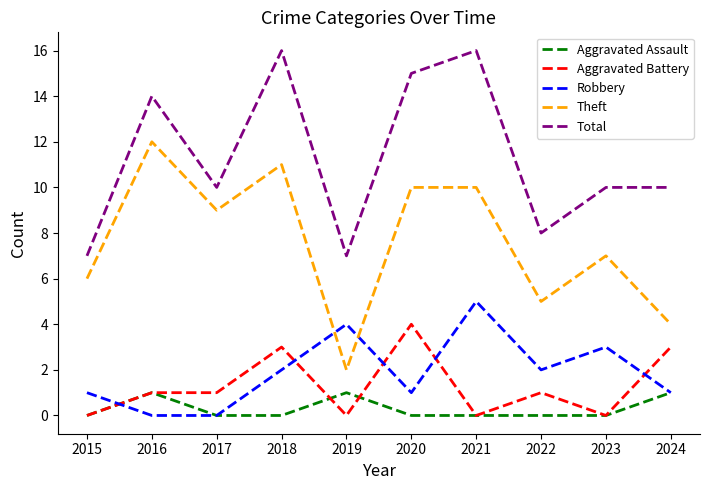

True or false: Aggravated Battery and Total cross at least once.

False